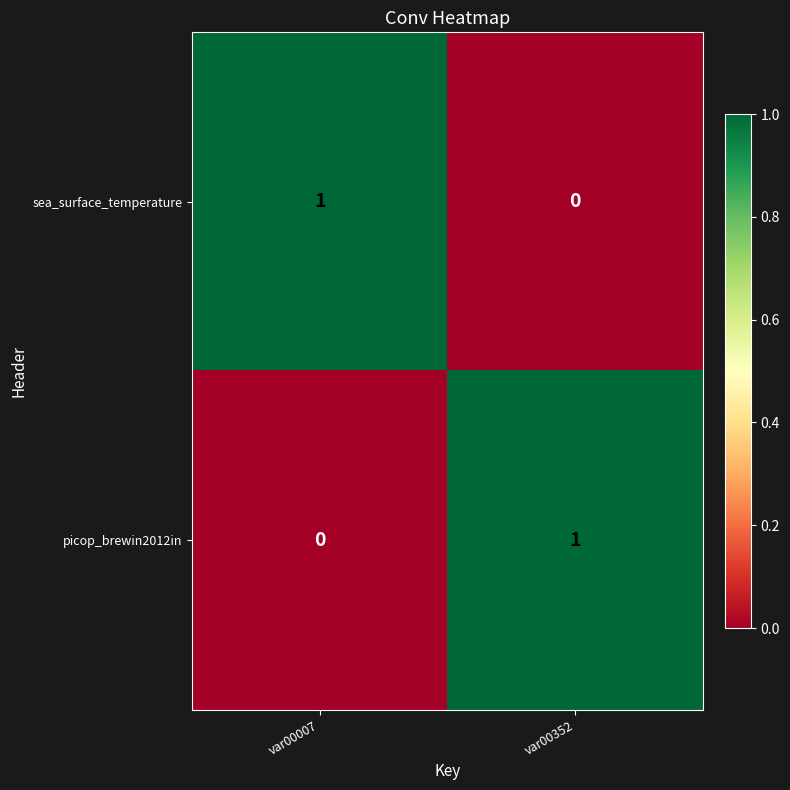

The value of sea_surface_temperature at var00007 is 1. True or false?

True